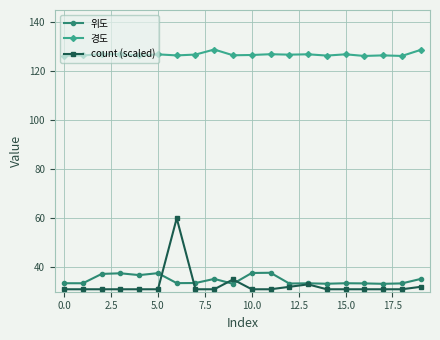

At how many categories does at least one series exceed 66?

20